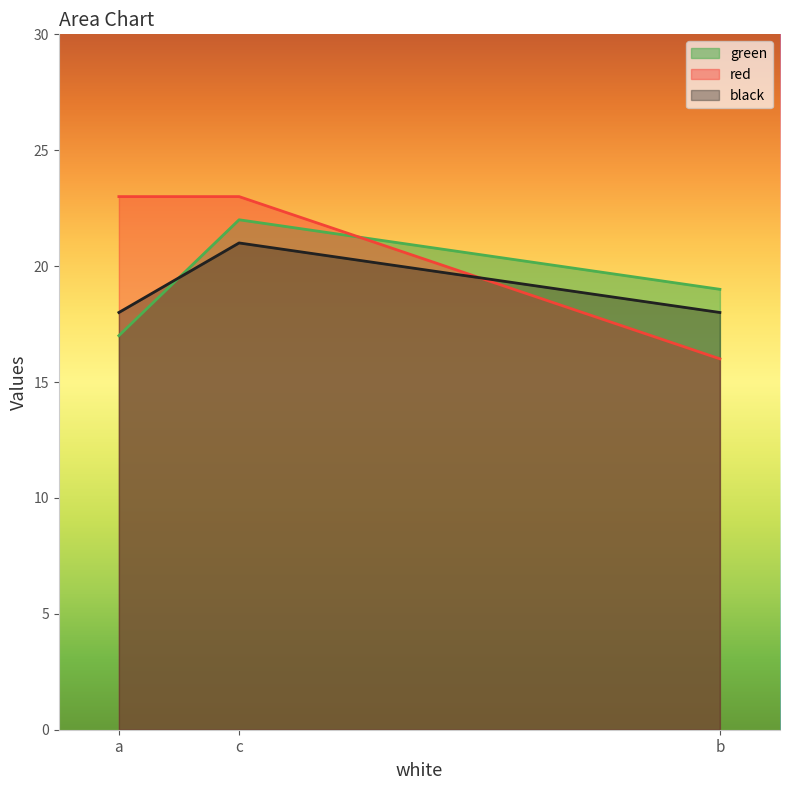

Between c and b, which series saw the biggest shift?

red